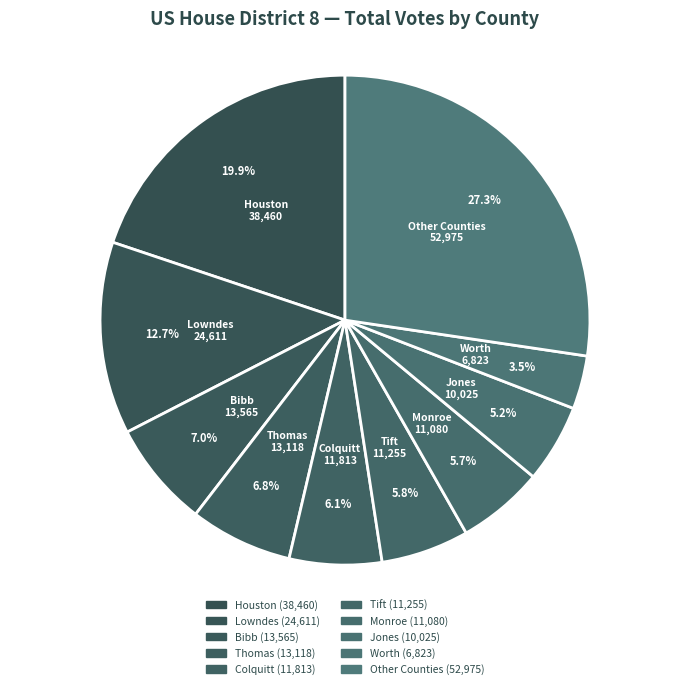

What percentage is NOT represented by Tift?

94.2%